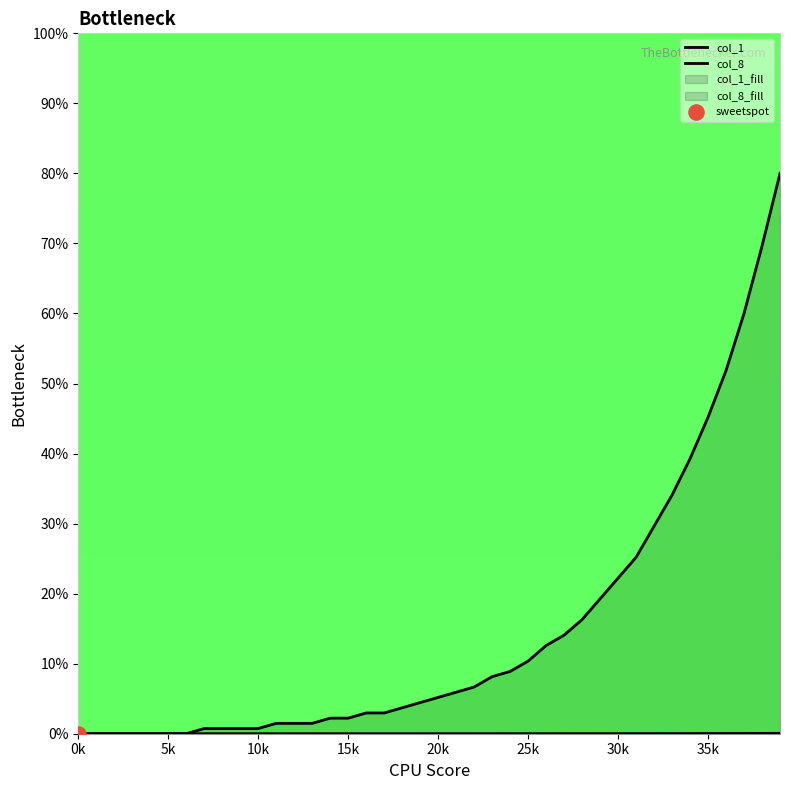

At which category is the sum across all series the highest?

39